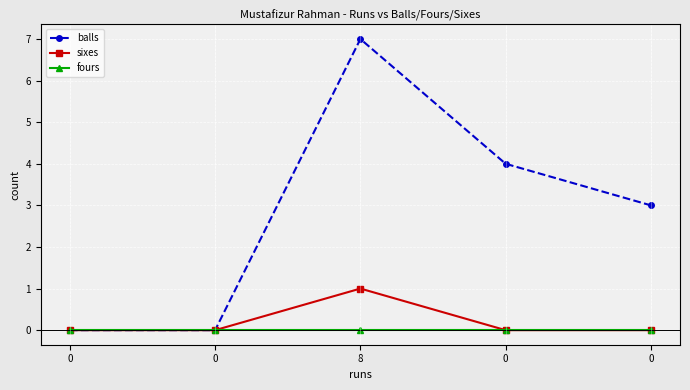

In balls, how many points are higher than both neighbors (excluding endpoints)?

1